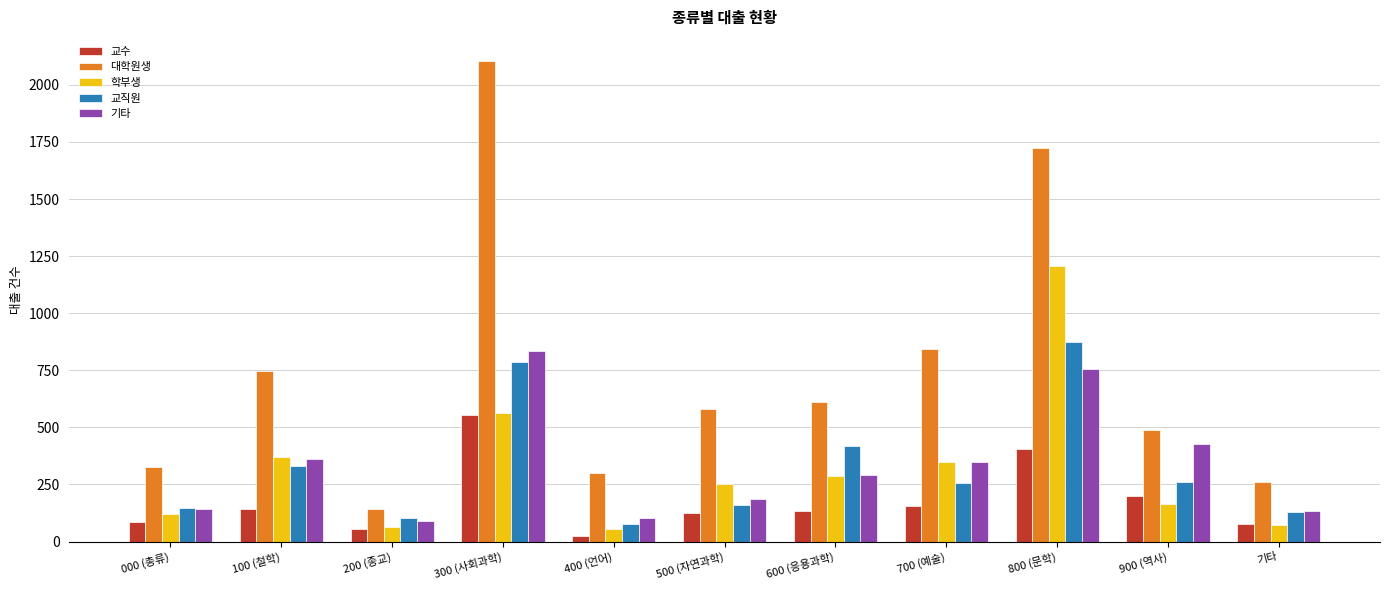

What is the sum of the 기타 values at 기타 and 400 (언어)?

234